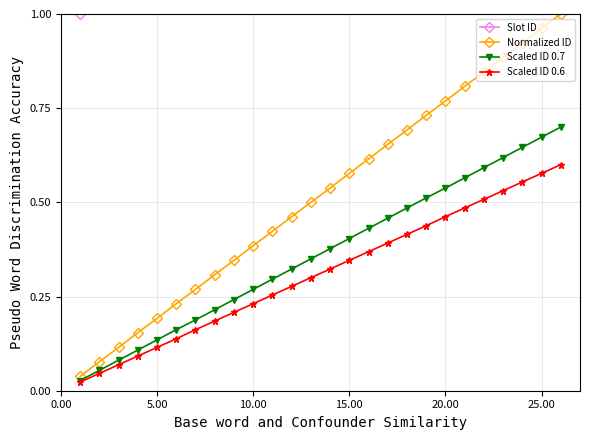

What is the value of the Scaled ID 0.7 point at the 26th from the left?

0.7